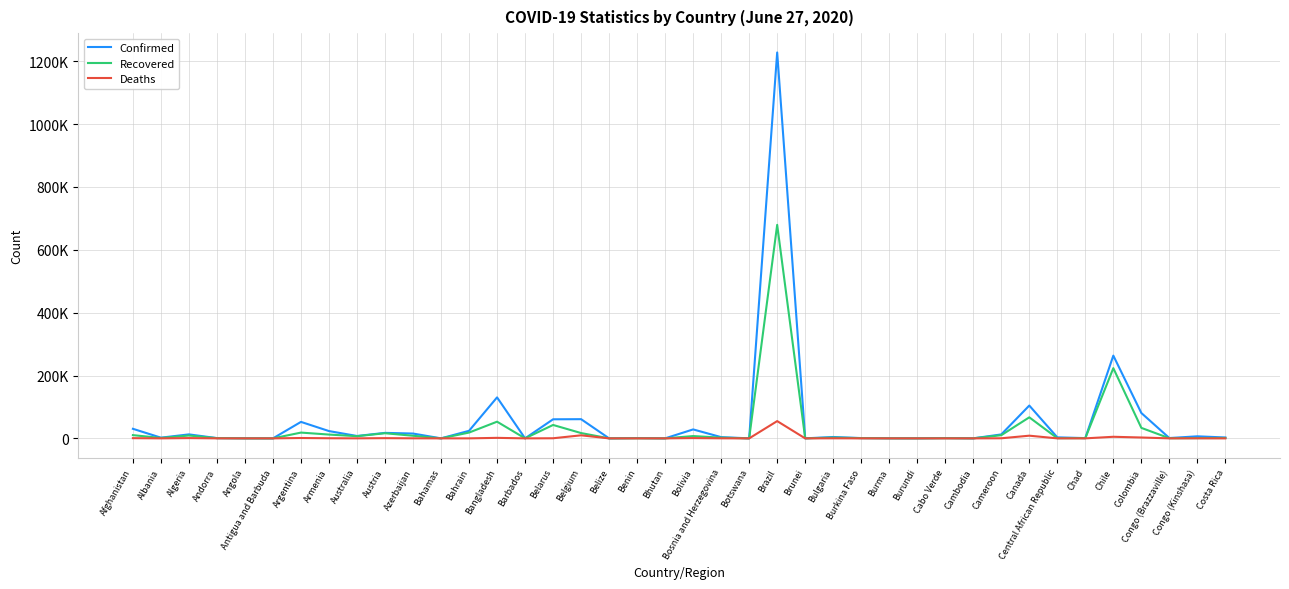

Rank the series by their maximum value, from highest to lowest.

Confirmed, Recovered, Deaths